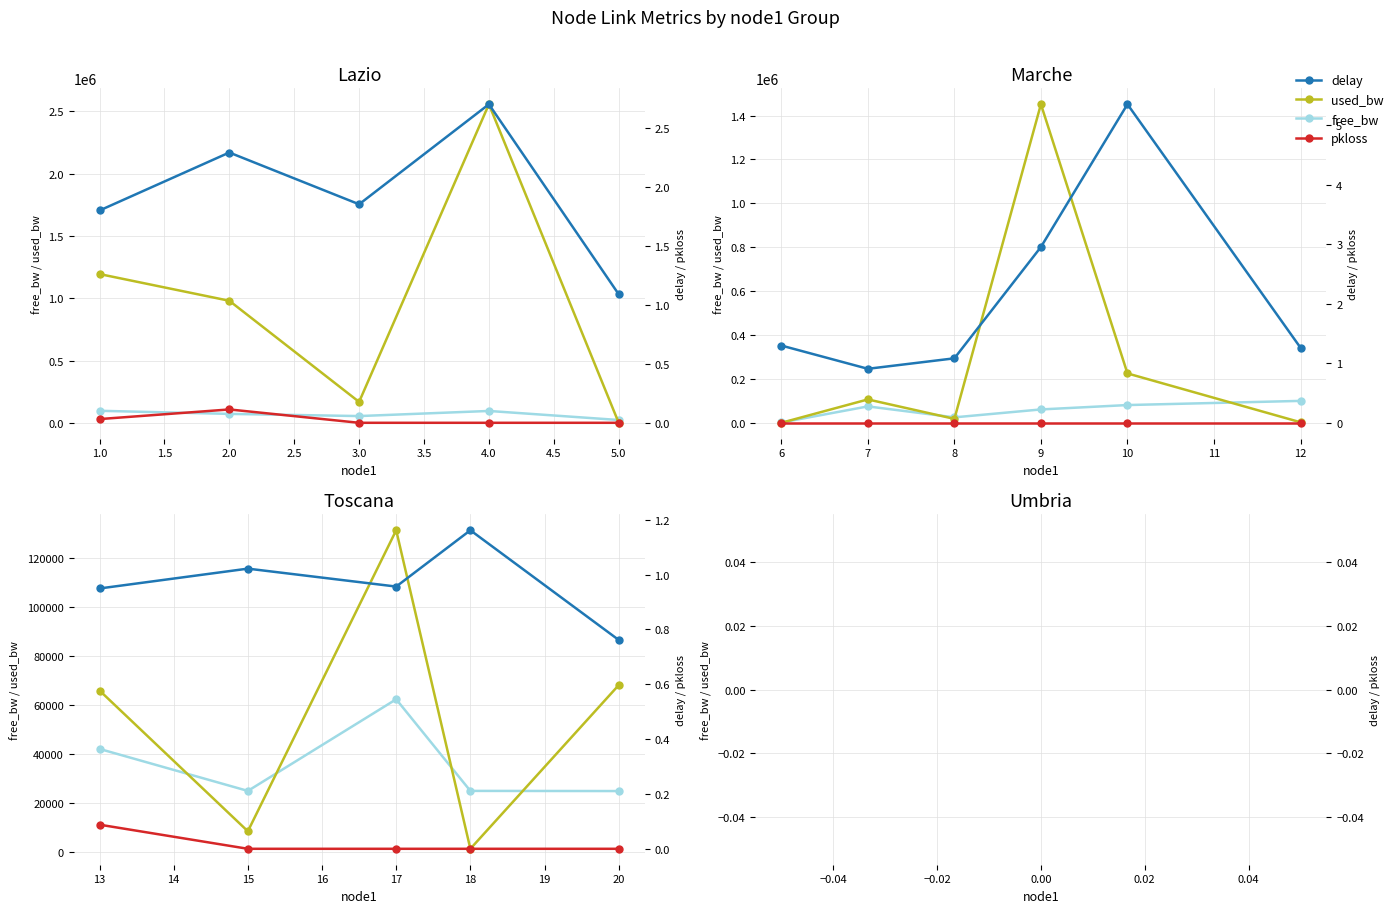

What is the average value of the used_bw series?

55059.1